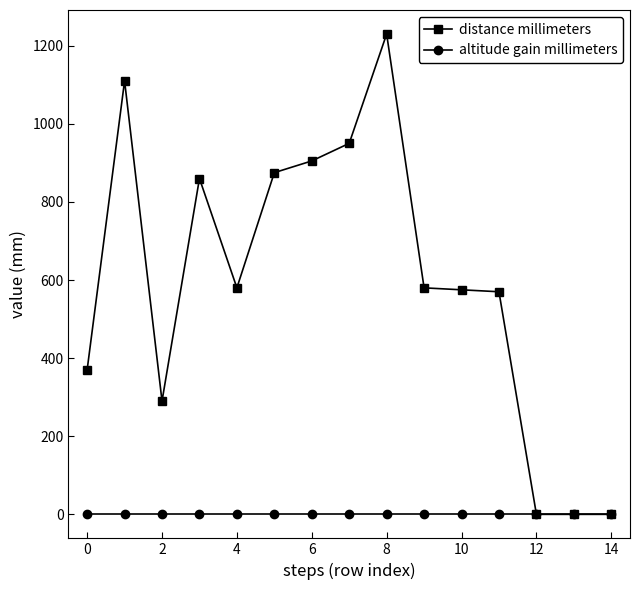

How many data points in distance millimeters are less than 580?

7